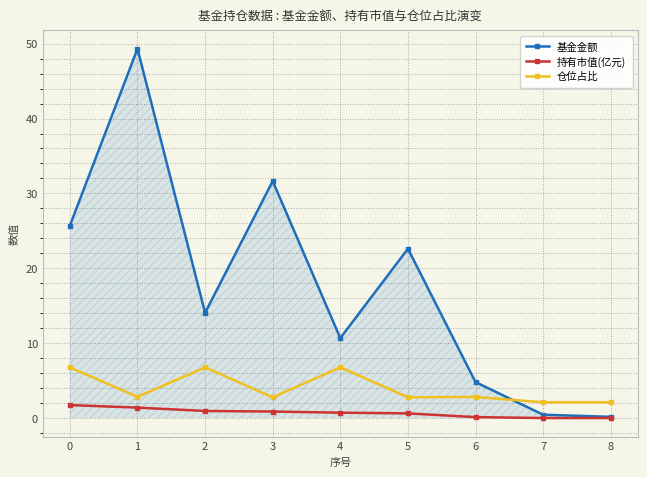

True or false: 基金金额 has more than 0 points higher than both neighbors.

True